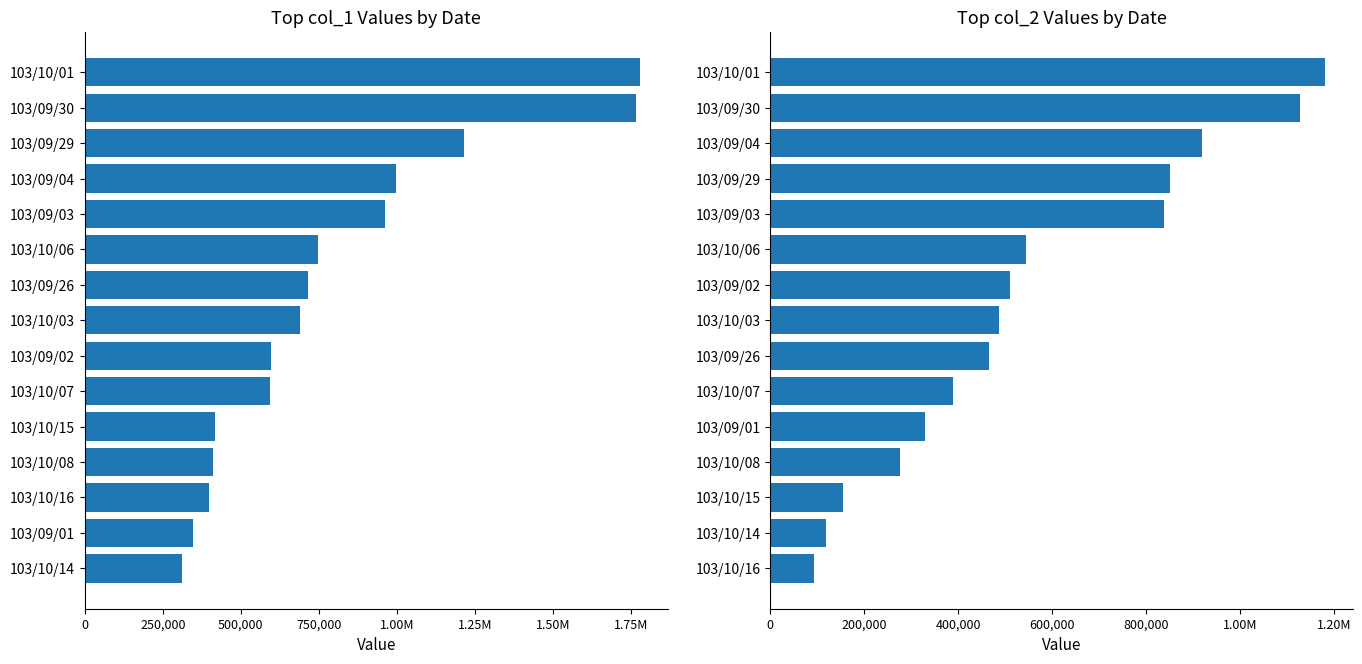

What is the maximum value shown in the chart?

1779000